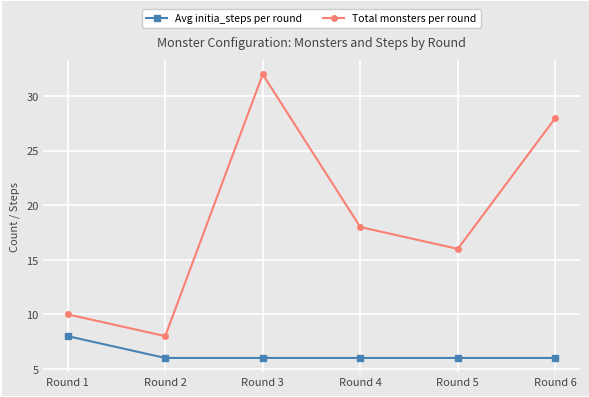

What is the value of the Total monsters per round point at the 6th from the left?

28